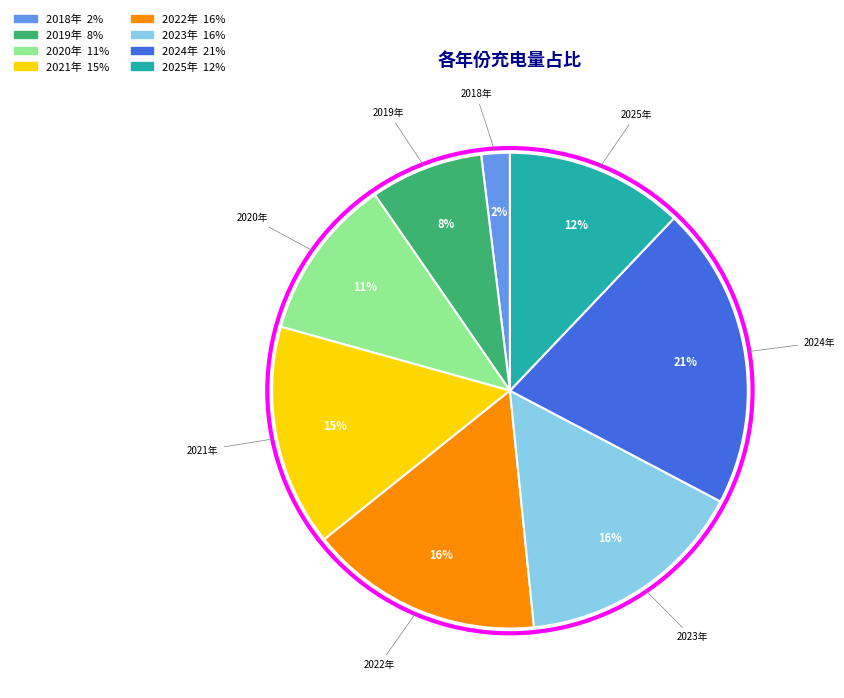

Which category has the smallest portion of the pie?

2018年